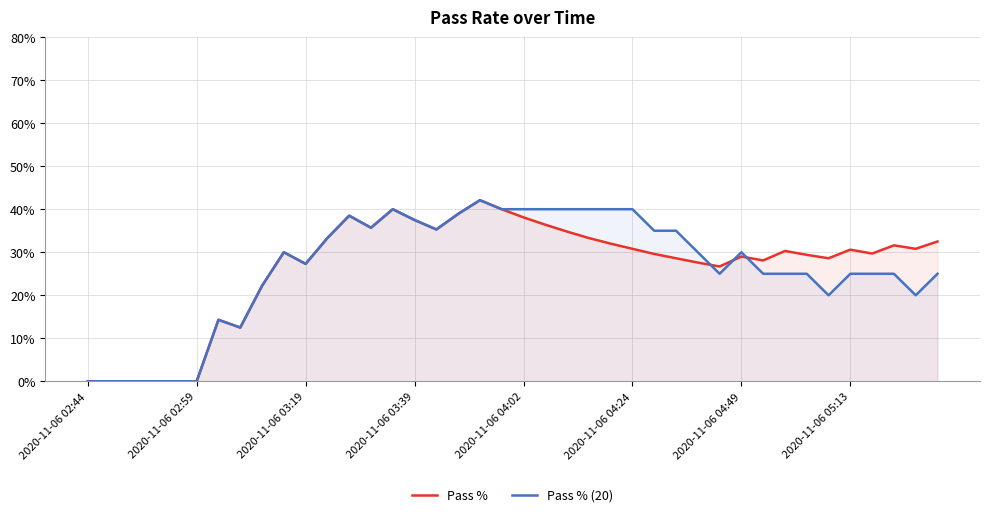

Rank the series by their maximum value, from highest to lowest.

Pass %, Pass % (20)